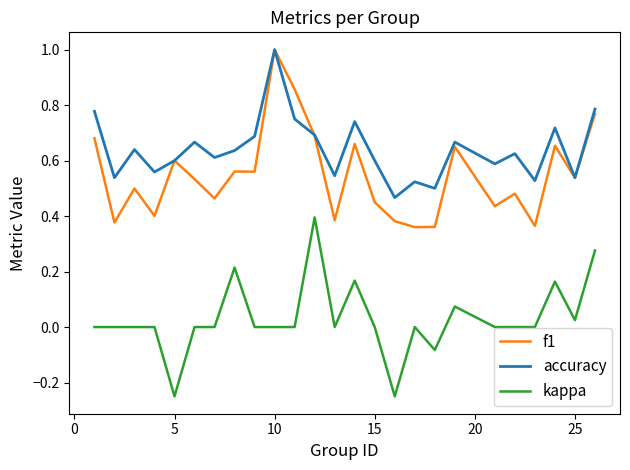

What is the highest value of the f1 series?

1.0